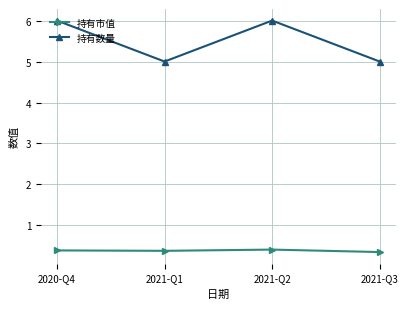

What is the difference between the maximum and minimum values in the 持有市值 series?

0.1